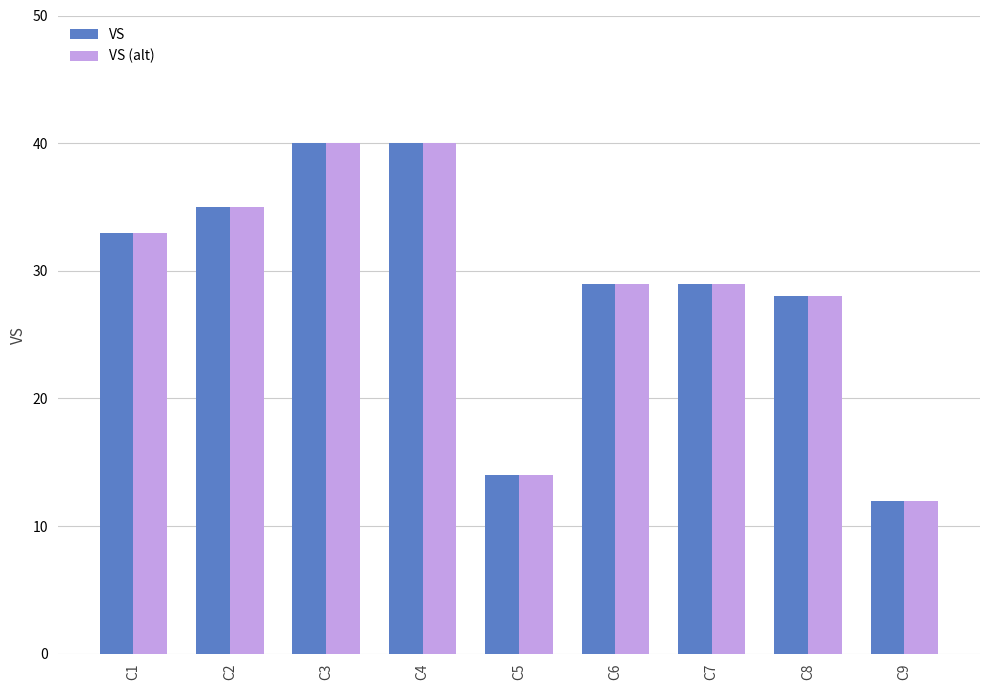

What is the minimum value for VS?

12